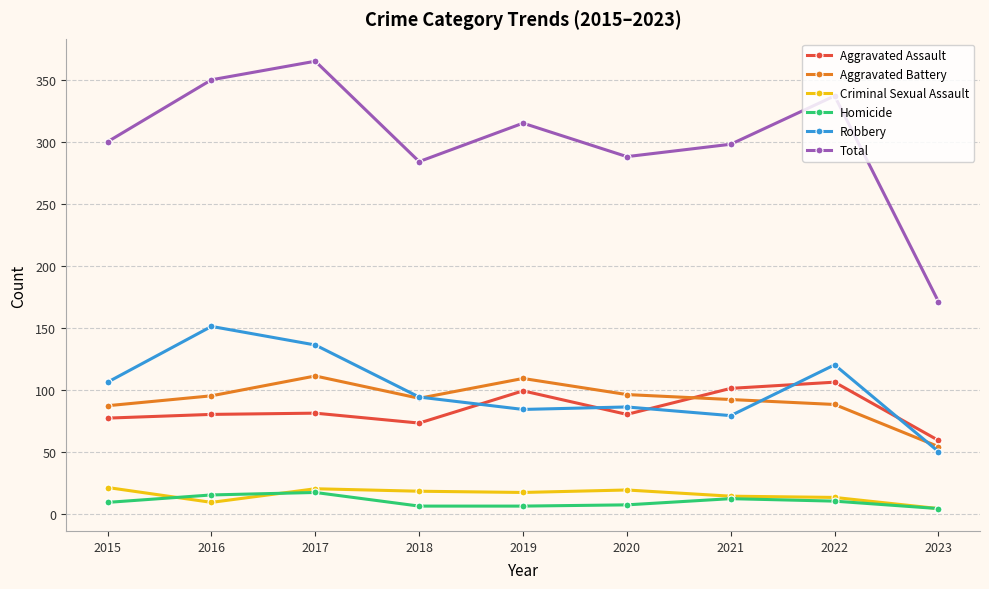

True or false: Total and Robbery intersect in this chart.

False